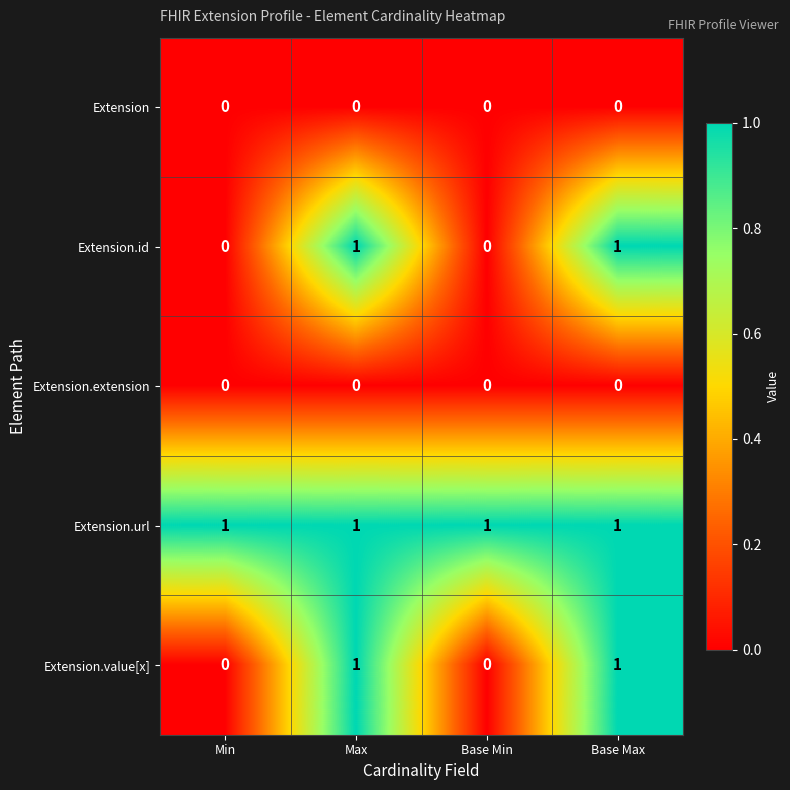

Which series has the largest total across all categories?

Extension.url